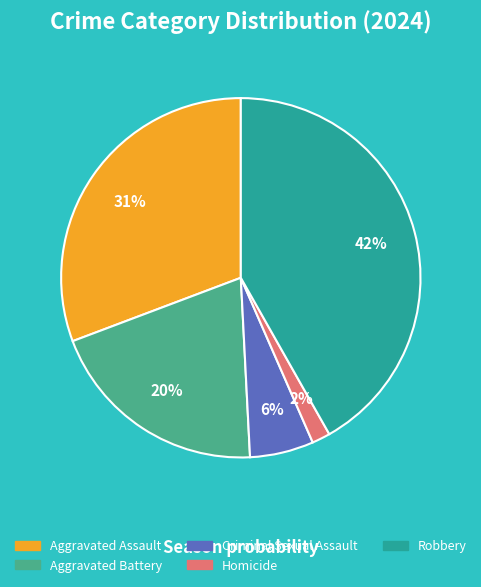

Is it true that Robbery is 35% of the pie?

False